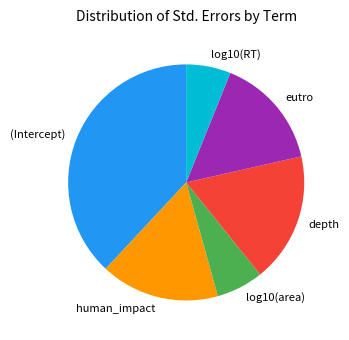

Is there any slice that represents more than half of the pie?

No